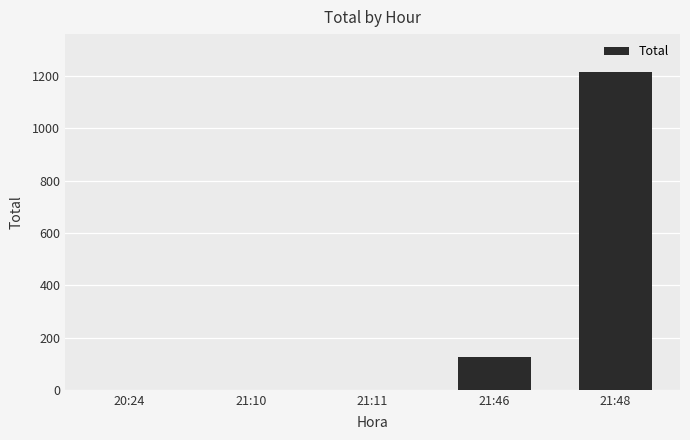

What is the average value?

268.3